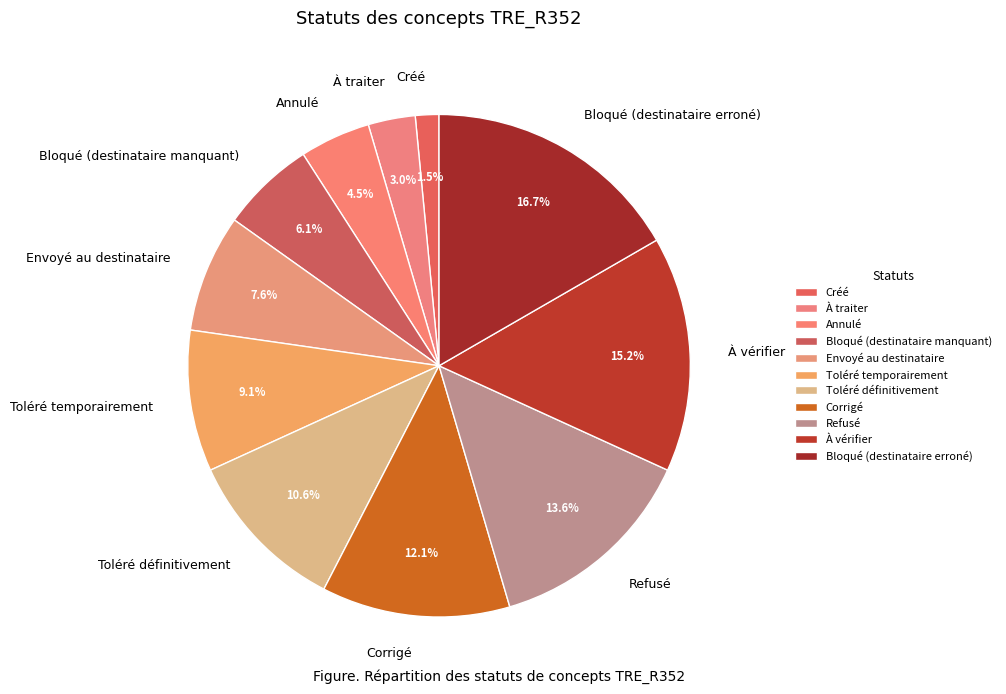

What portion of the pie excludes Toléré définitivement?

89.4%